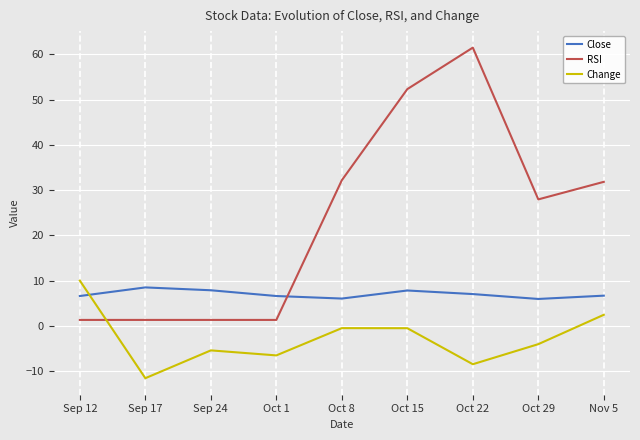

At which category does Change reach its first local peak?

Sep 24